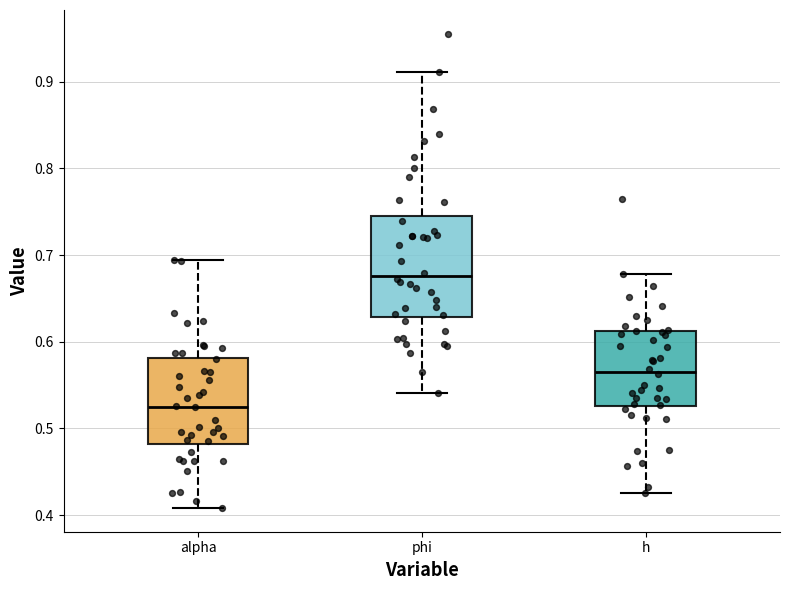

Reading left to right, read every box against the y-axis: the position of its median line, the range the box covers, and the ends of its whiskers. The values are not printed on the chart, so give them approximately, as read against the axis.

alpha: median 0.53, box 0.48 to 0.58, whiskers 0.41 to 0.69
phi: median 0.68, box 0.63 to 0.74, whiskers 0.54 to 0.91
h: median 0.57, box 0.53 to 0.61, whiskers 0.43 to 0.68